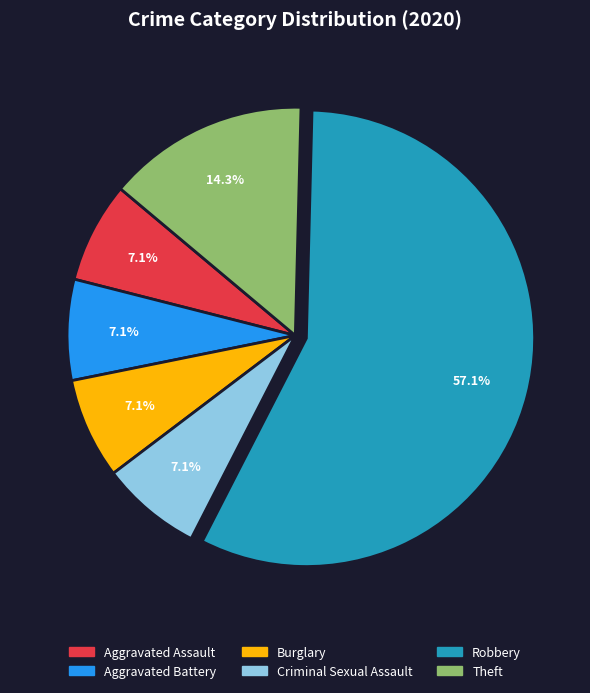

Does Robbery represent more than half of the total?

Yes